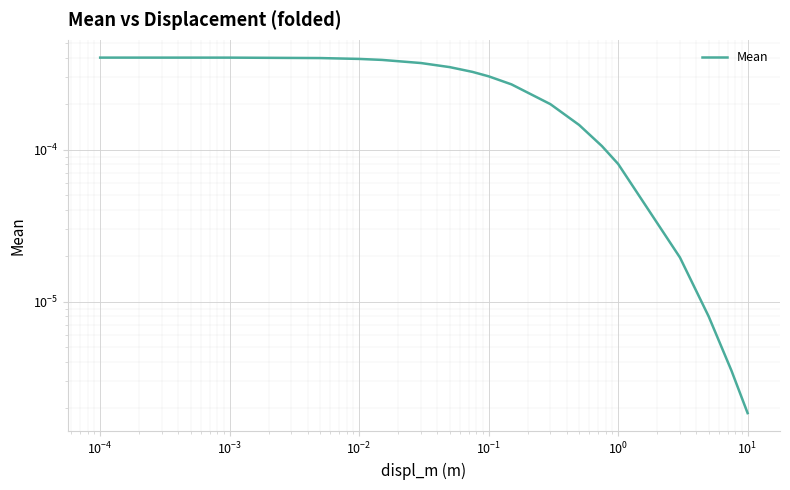

True or false: there are more than 0 points higher than both neighbors.

False